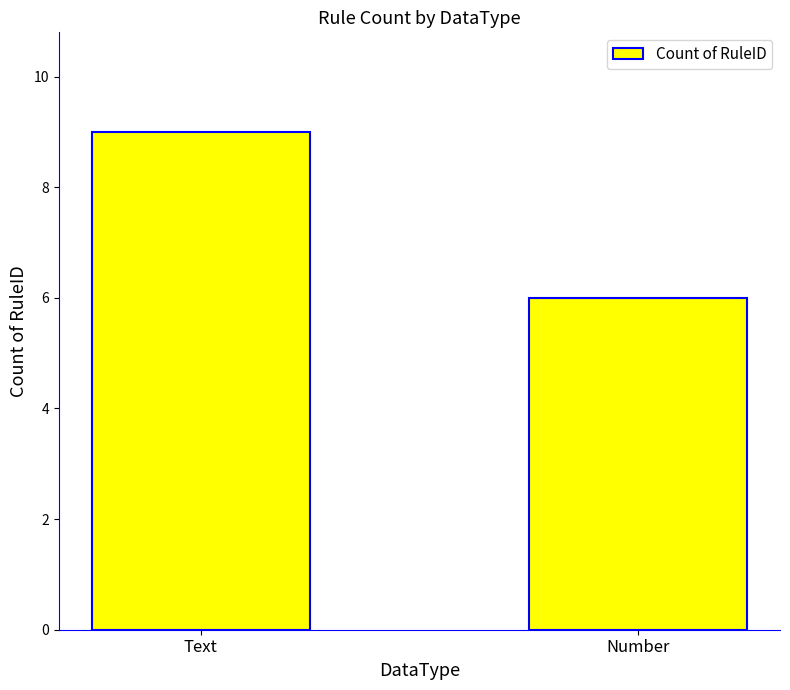

What is the value of the 1st bar from the left?

9